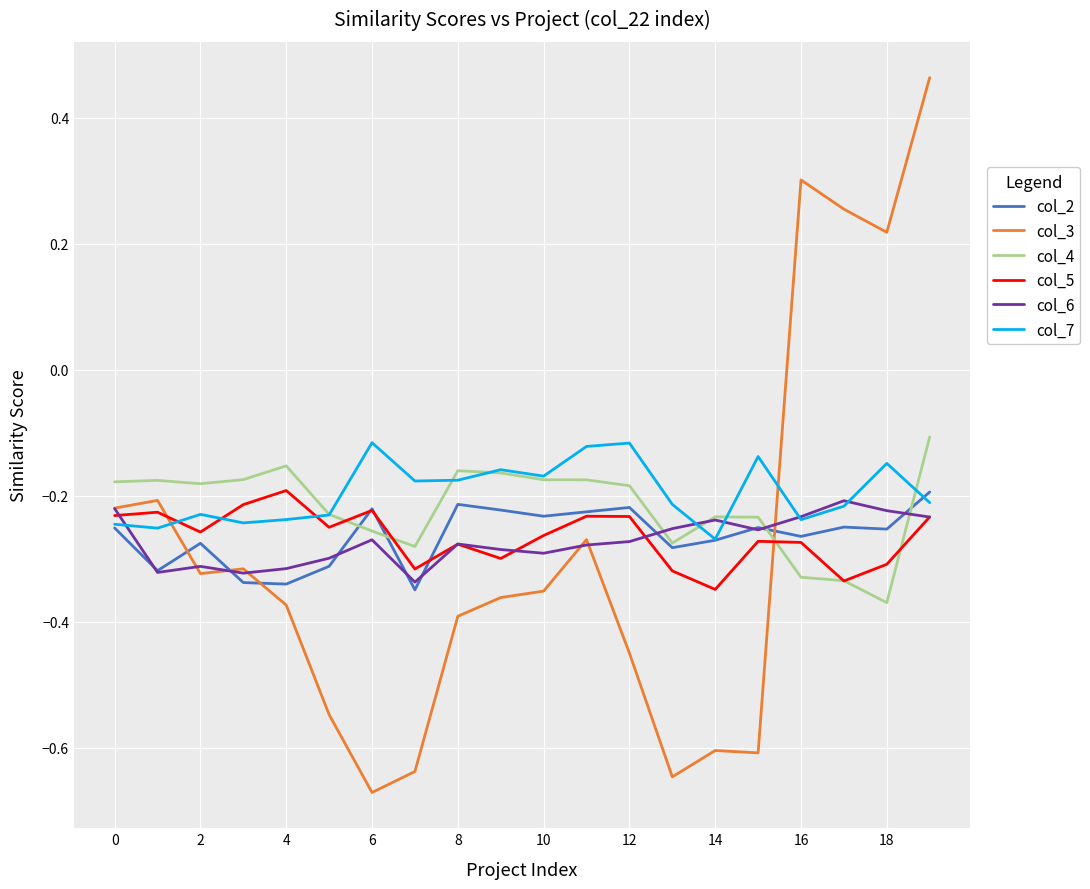

Which series has the largest range (max minus min)?

col_3